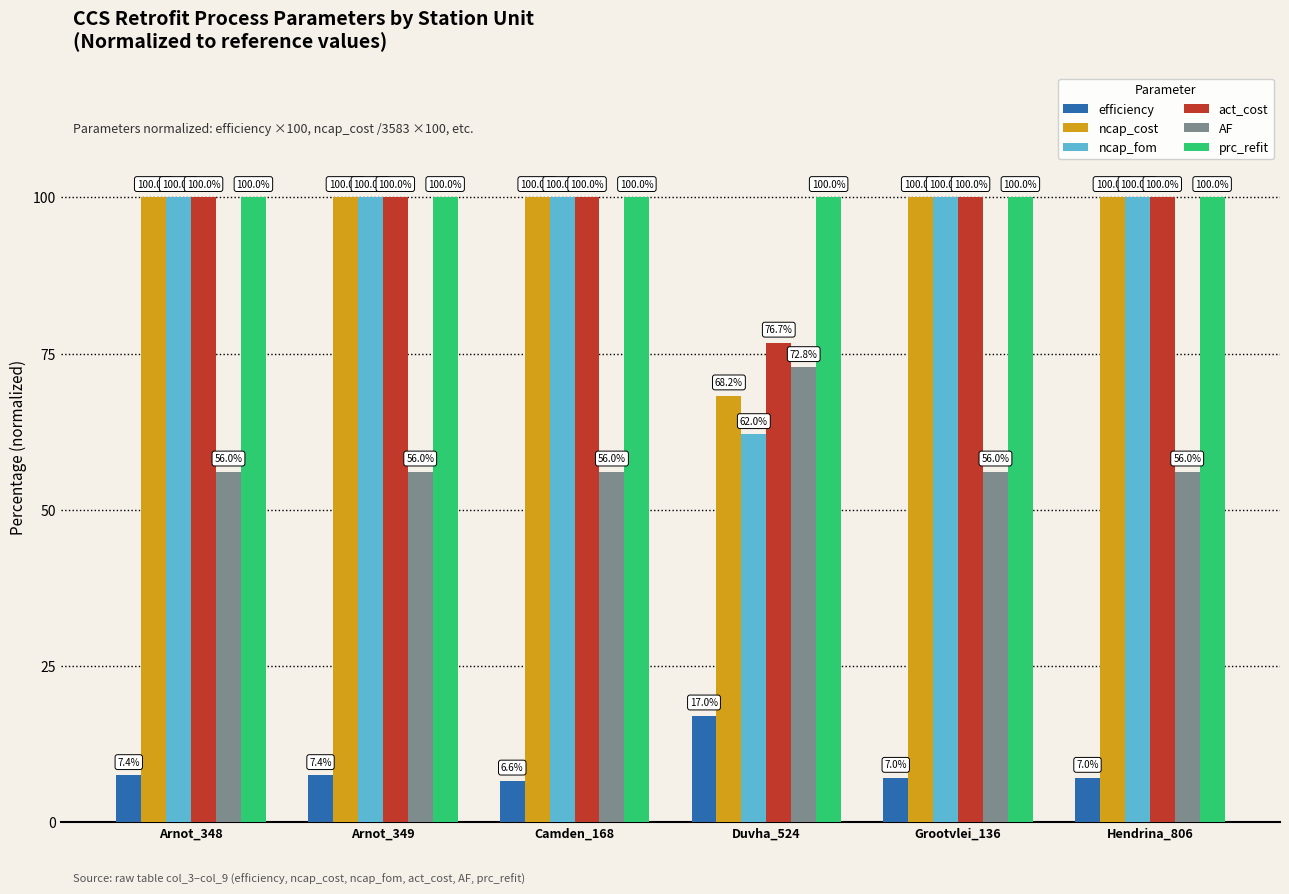

What is the difference between the highest and lowest values at Arnot_349?

92.6